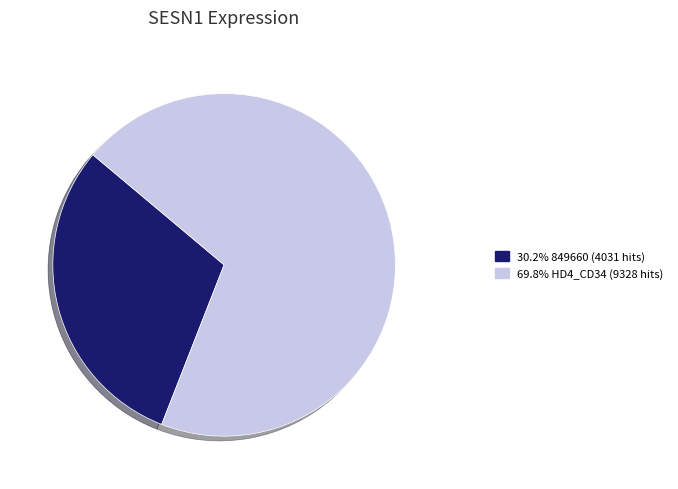

Do 30.2% 849660 (4031 hits) and 69.8% HD4_CD34 (9328 hits) together represent more than half of the pie?

Yes